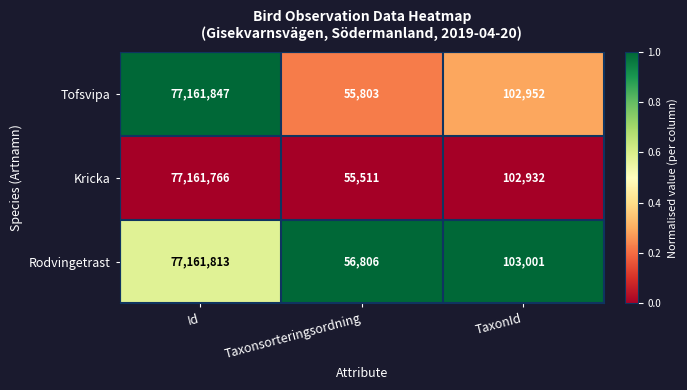

Which category has the lowest value across all series?

Taxonsorteringsordning